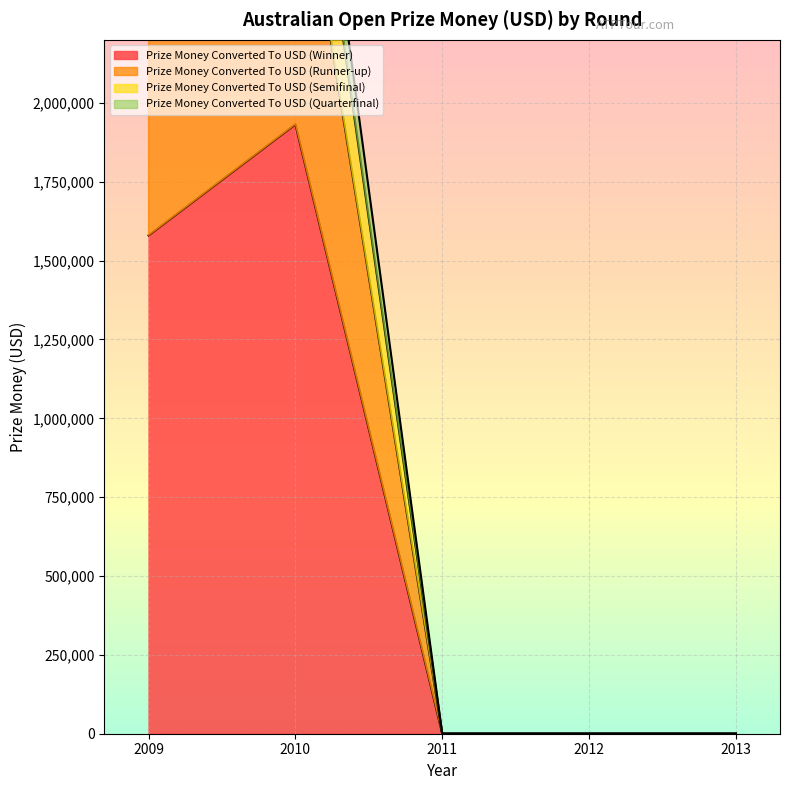

How many values in Prize Money Converted To USD (Quarterfinal) are above zero?

2